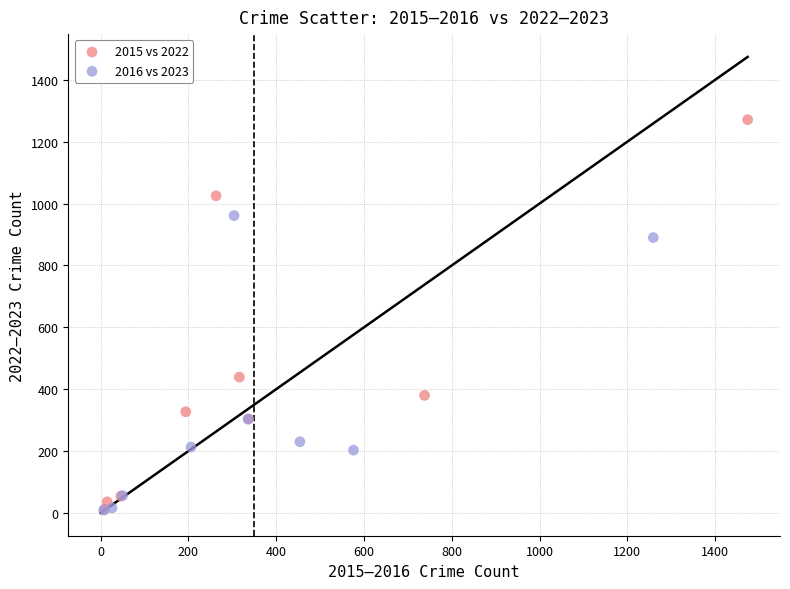

What are all the series names shown in the legend?

2015 vs 2022, 2016 vs 2023